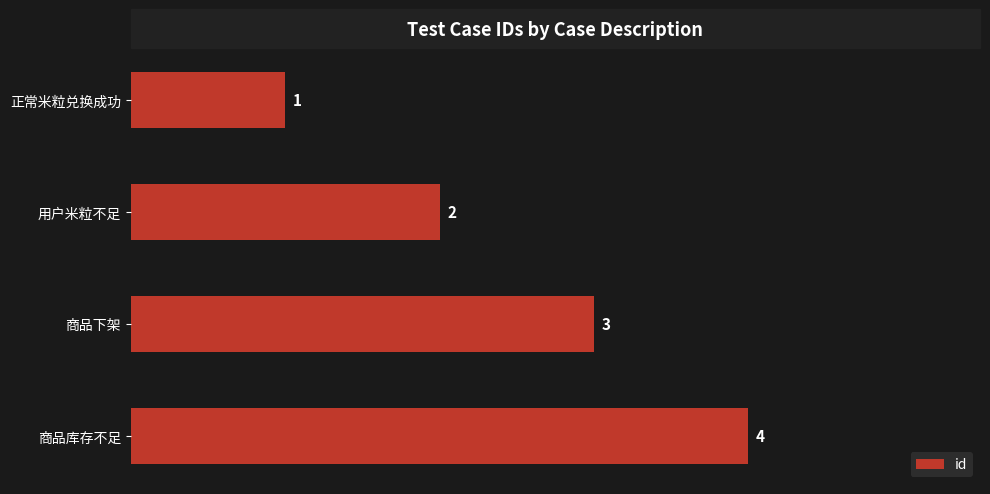

Rank the categories by value from lowest to highest.

正常米粒兑换成功, 用户米粒不足, 商品下架, 商品库存不足